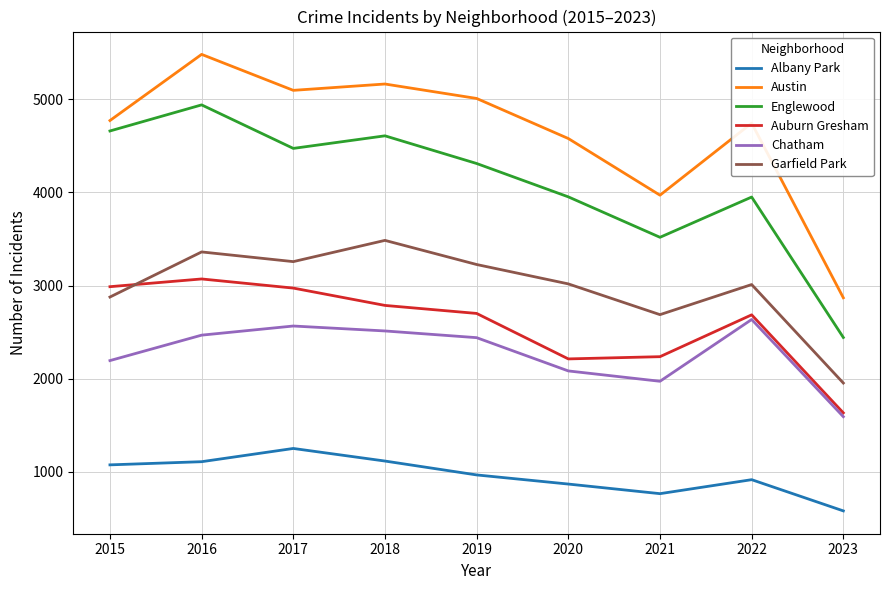

At 2017, list the series in order from largest to smallest.

Austin, Englewood, Garfield Park, Auburn Gresham, Chatham, Albany Park